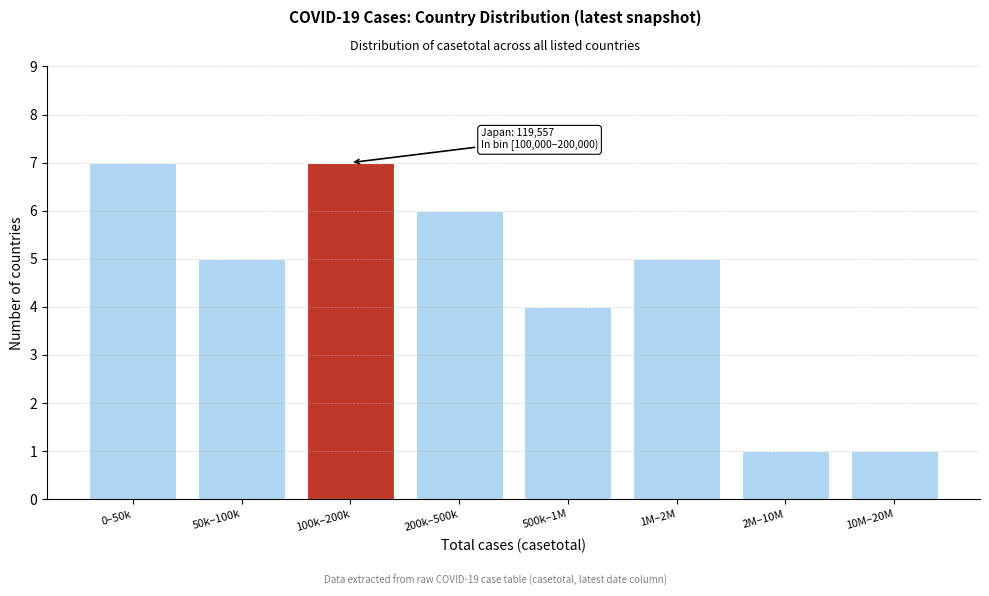

Reading left to right, transcribe all the data shown in this chart.

7	5	7	6	4	5	1	1